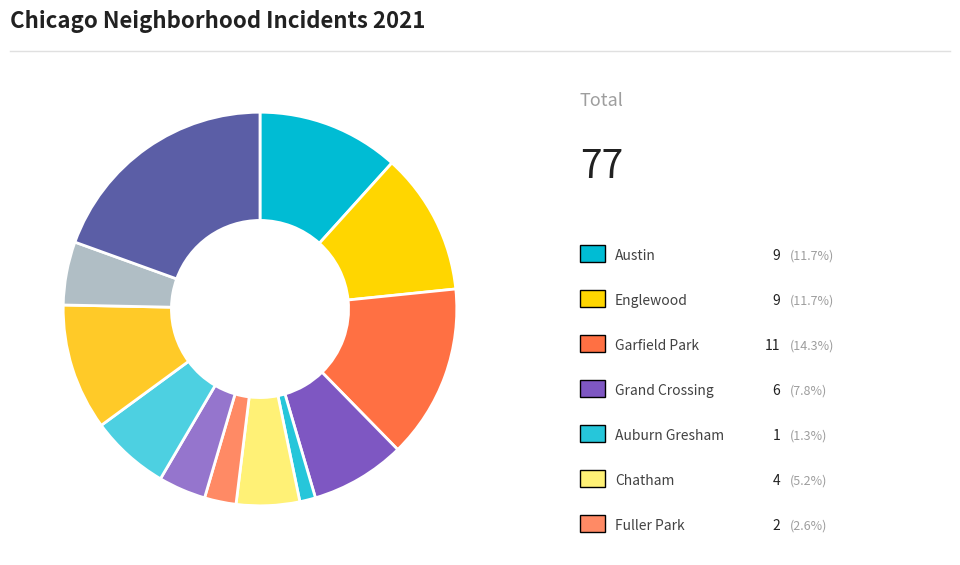

How many slices are in this pie chart?

12